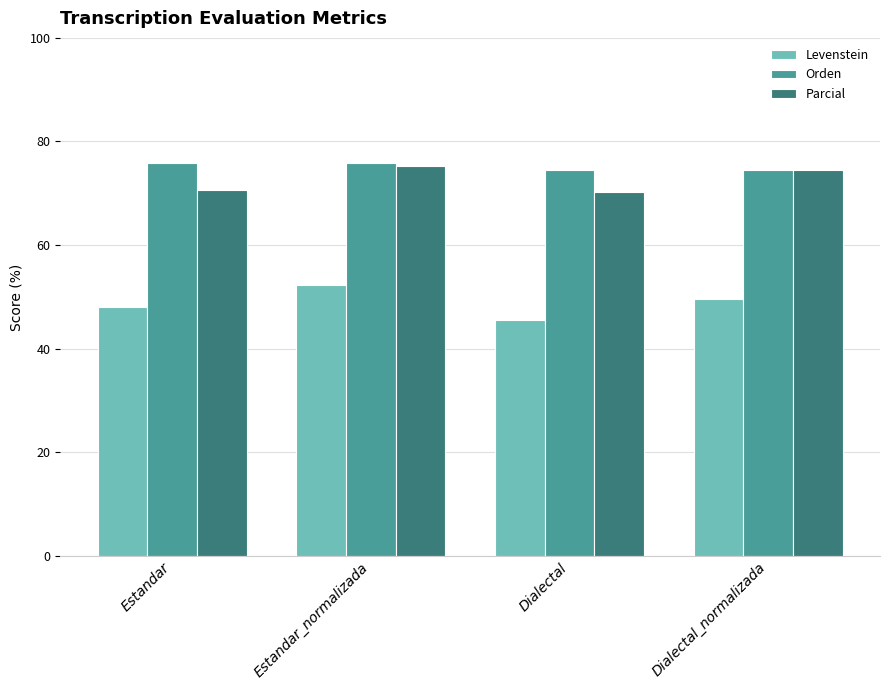

The Levenstein series shows 49.5 at Dialectal_normalizada. True or false?

True